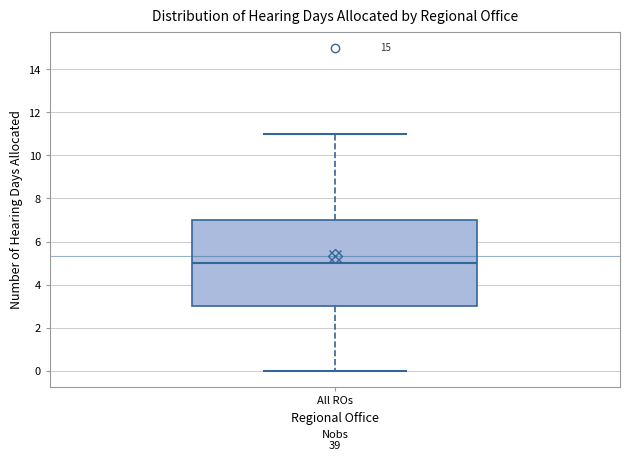

Read this box plot against the y-axis: the position of the median line, the range covered by the box, and the ends of both whiskers. The values are not printed on the chart, so give them approximately, as read against the axis.

median 5, box 3 to 7, whiskers 0 to 11